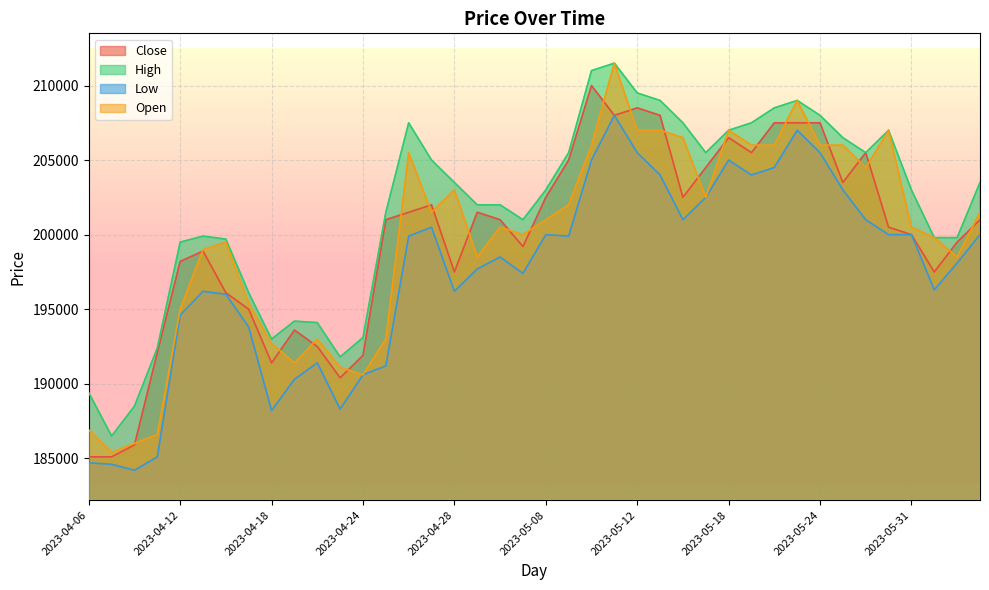

True or false: Low and Close cross at least once.

False